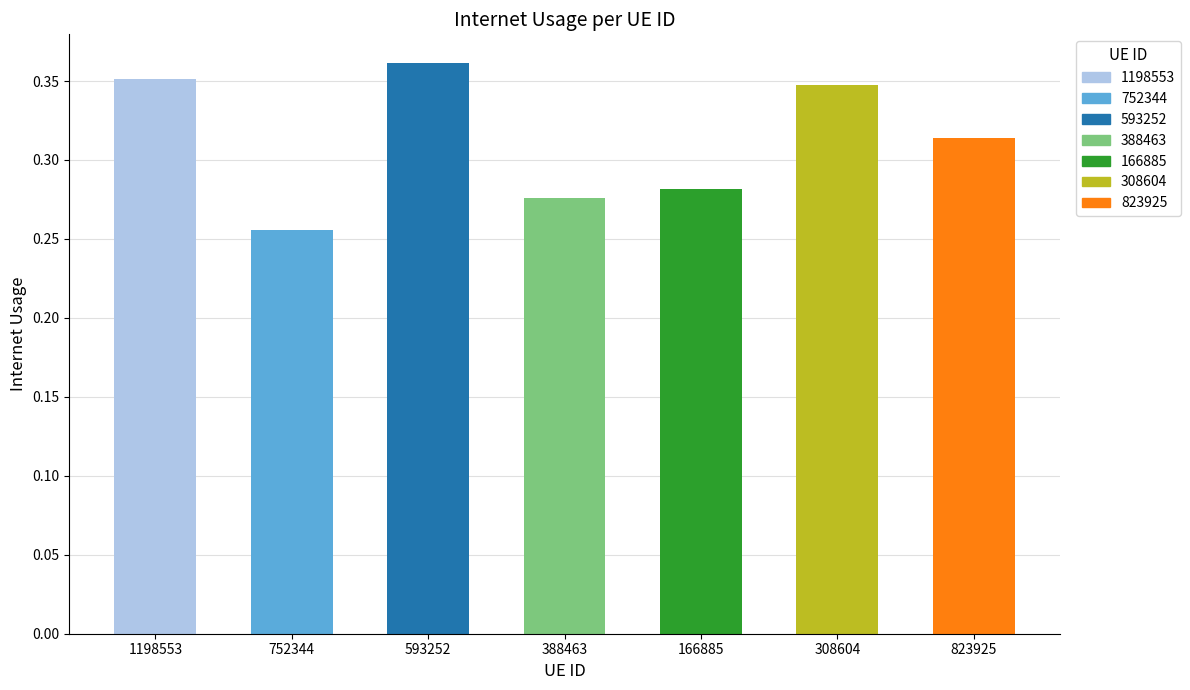

What position from the left is 1198553?

1